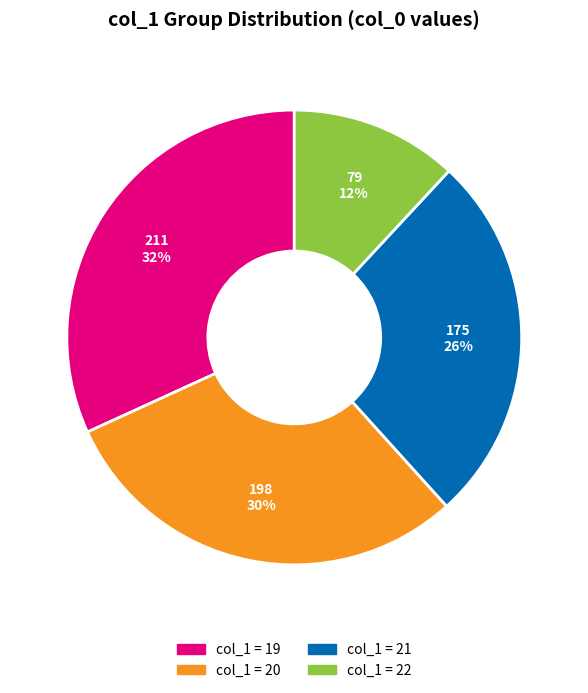

How many slices are in this pie chart?

4